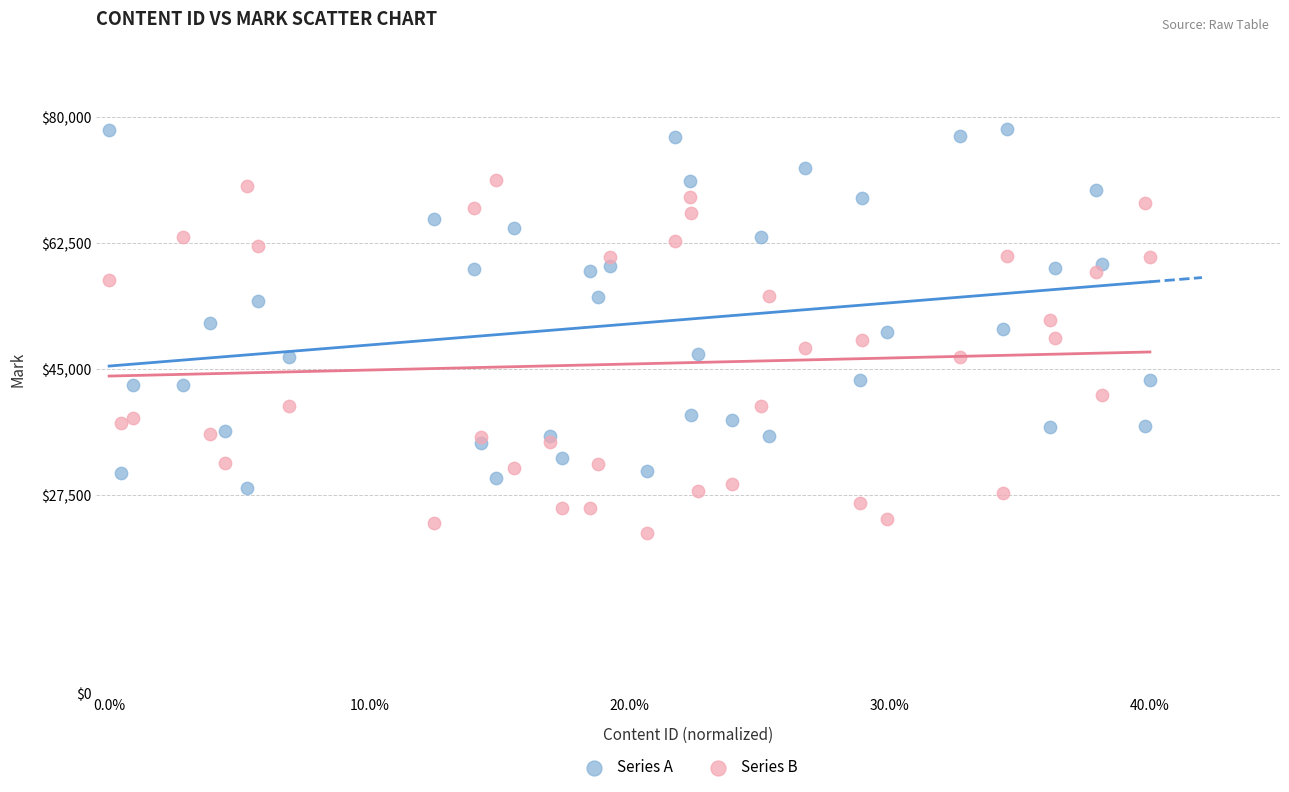

Which series contains the lowest Y value?

Series B